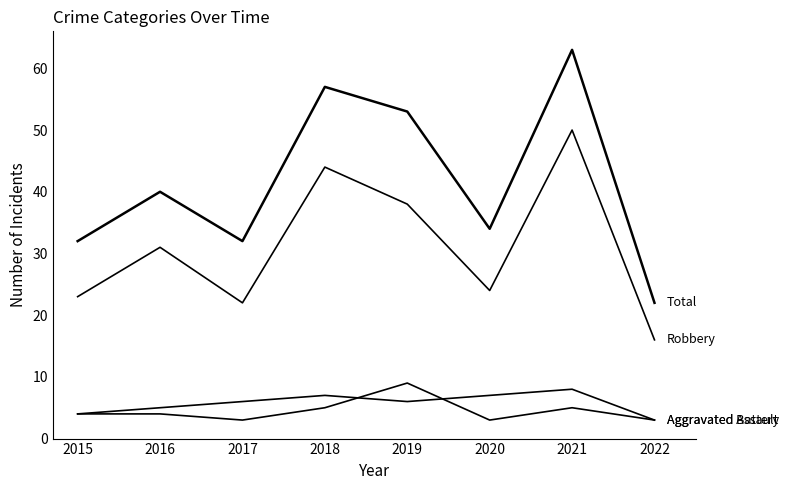

How many lines are shown in the chart?

4